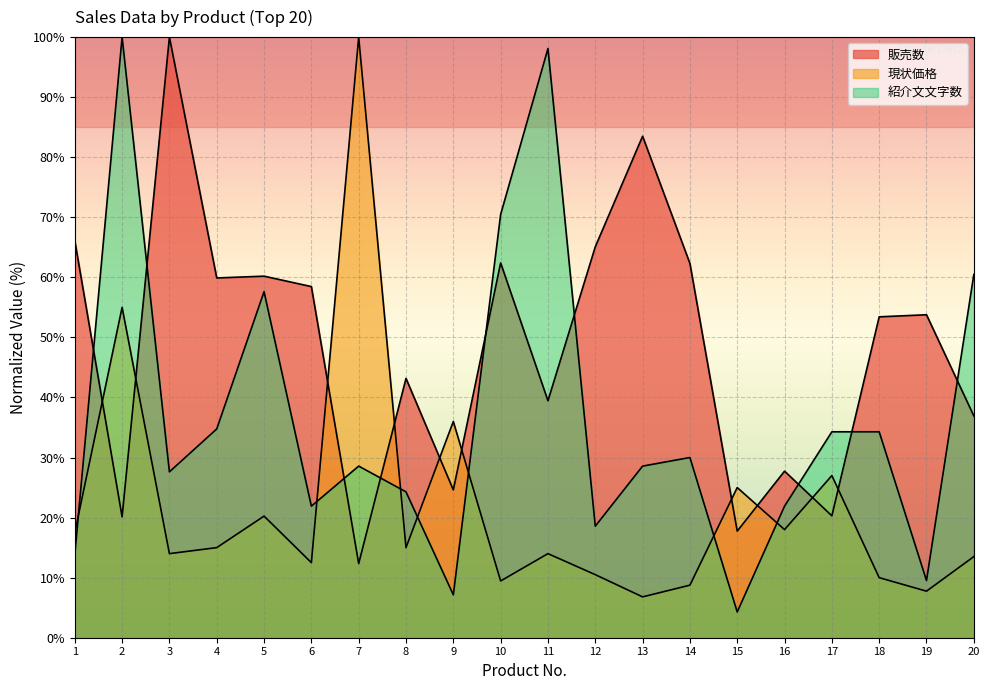

What are all the series names shown in the legend?

販売数, 現状価格, 紹介文文字数